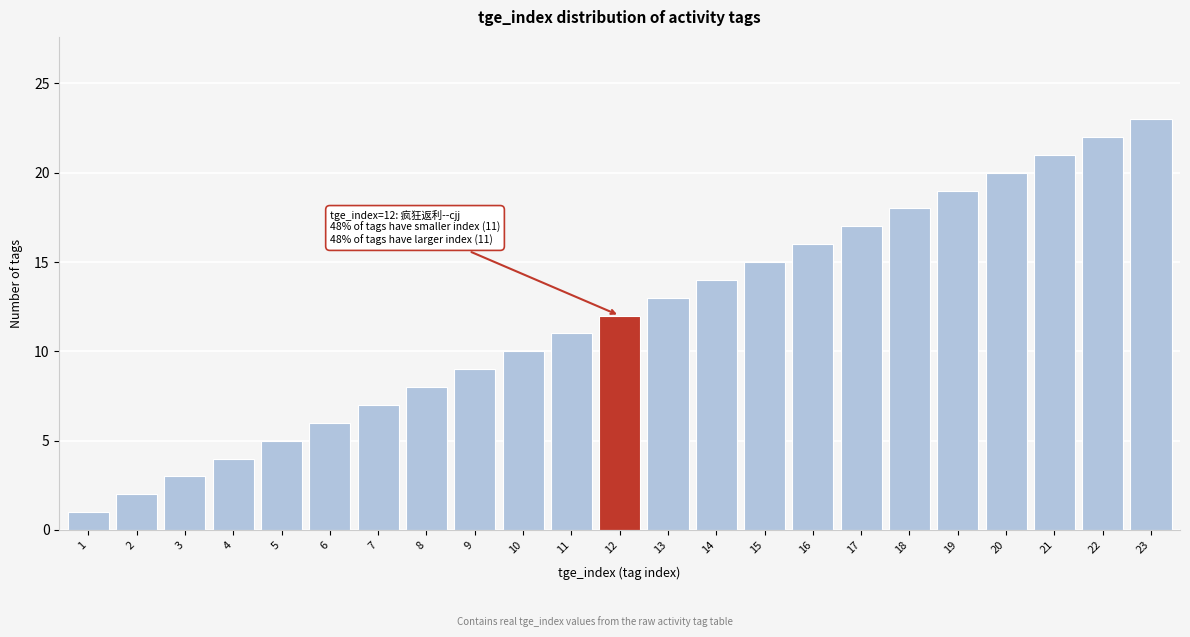

List the labels in order of value, largest first.

23, 22, 21, 20, 19, 18, 17, 16, 15, 14, 13, 12, 11, 10, 9, 8, 7, 6, 5, 4, 3, 2, 1